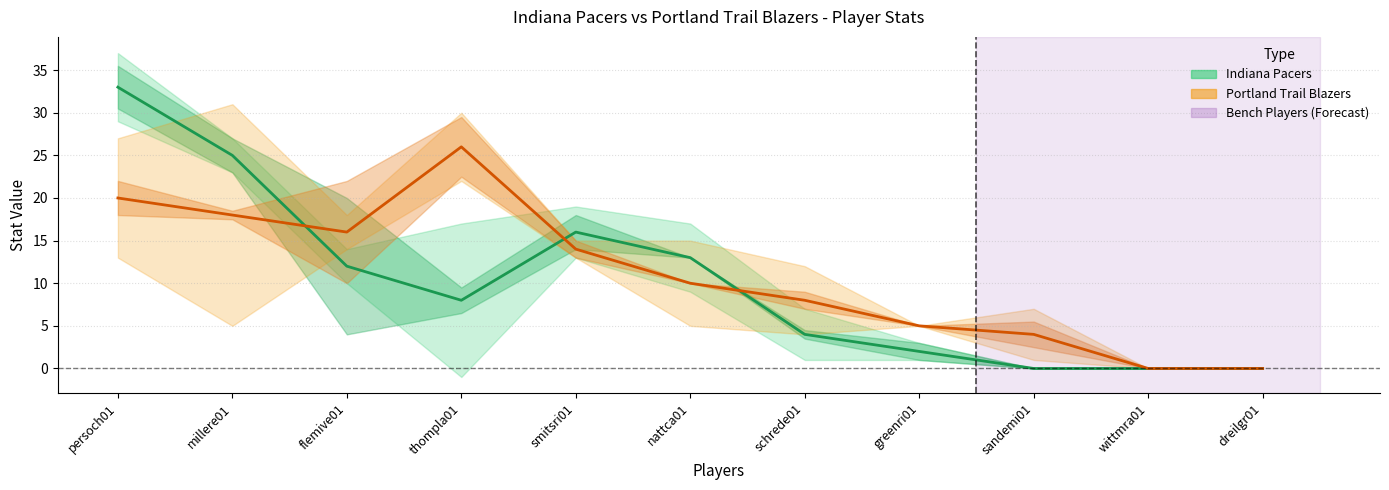

At which category does Indiana_PTS reach its first local valley?

thompla01